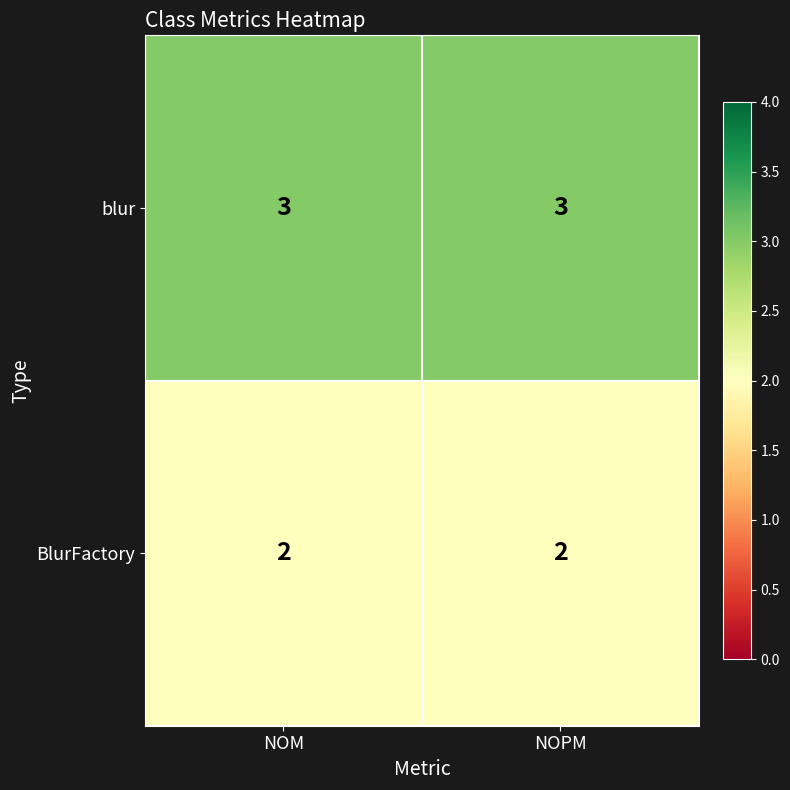

The value of BlurFactory at NOM is 3. True or false?

False